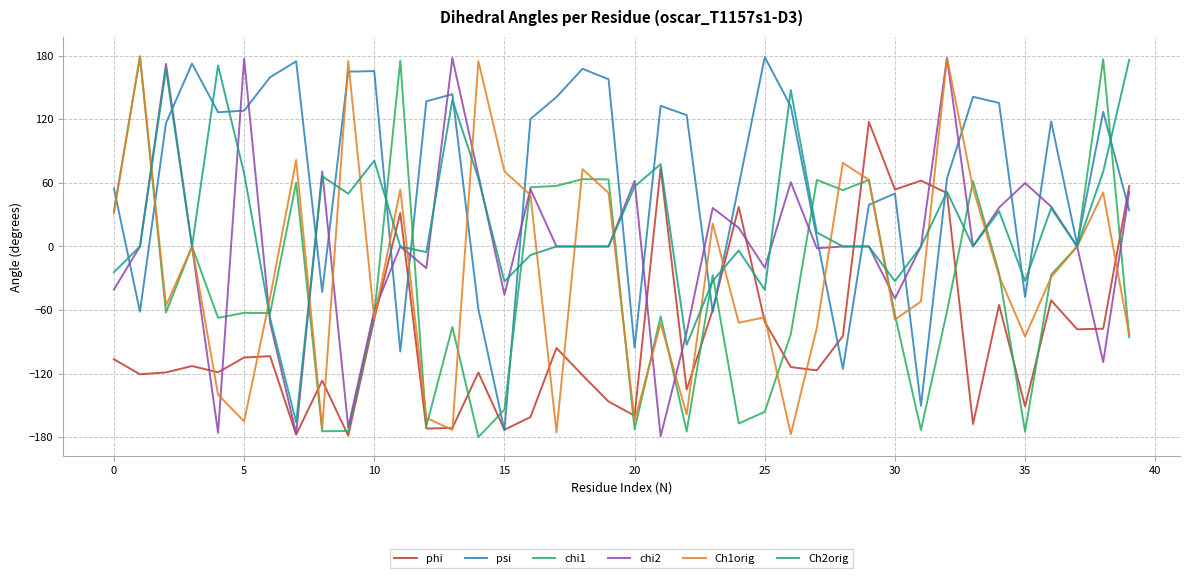

What is the minimum value shown in the chart?

-179.9